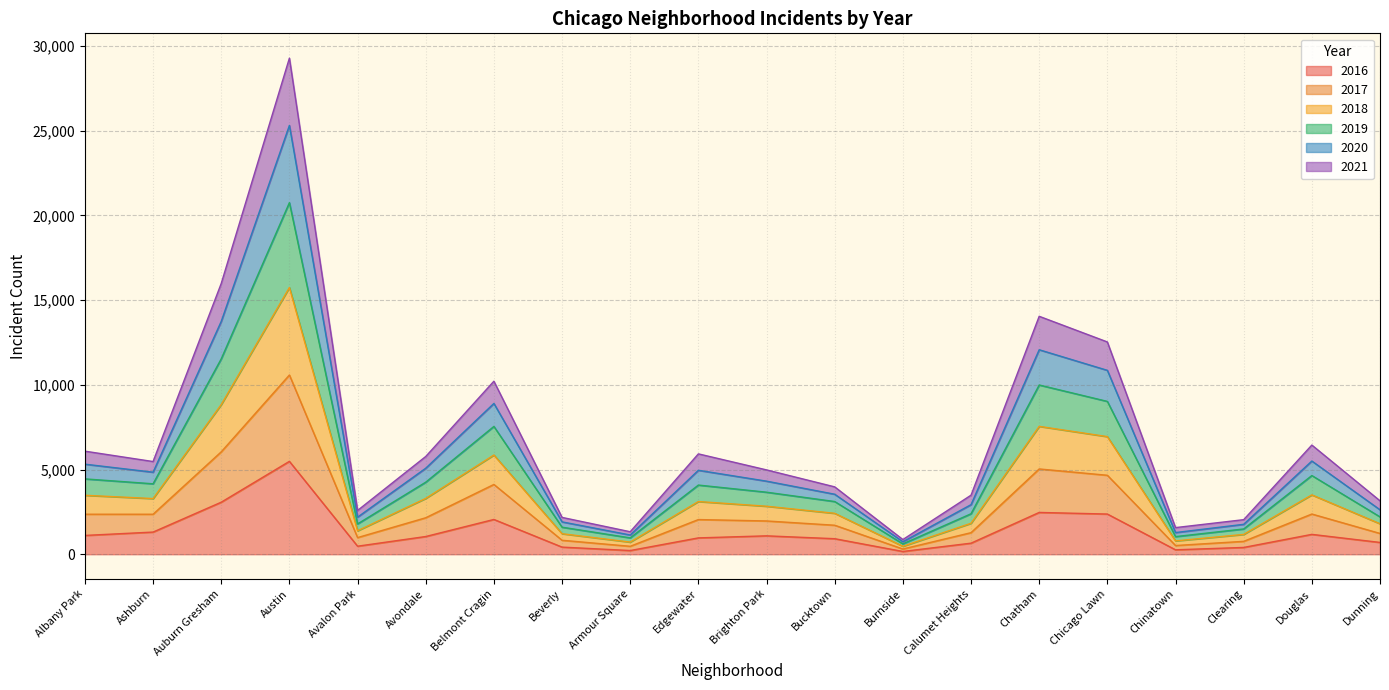

Is it true that 2016 equals 1110 at Albany Park?

True